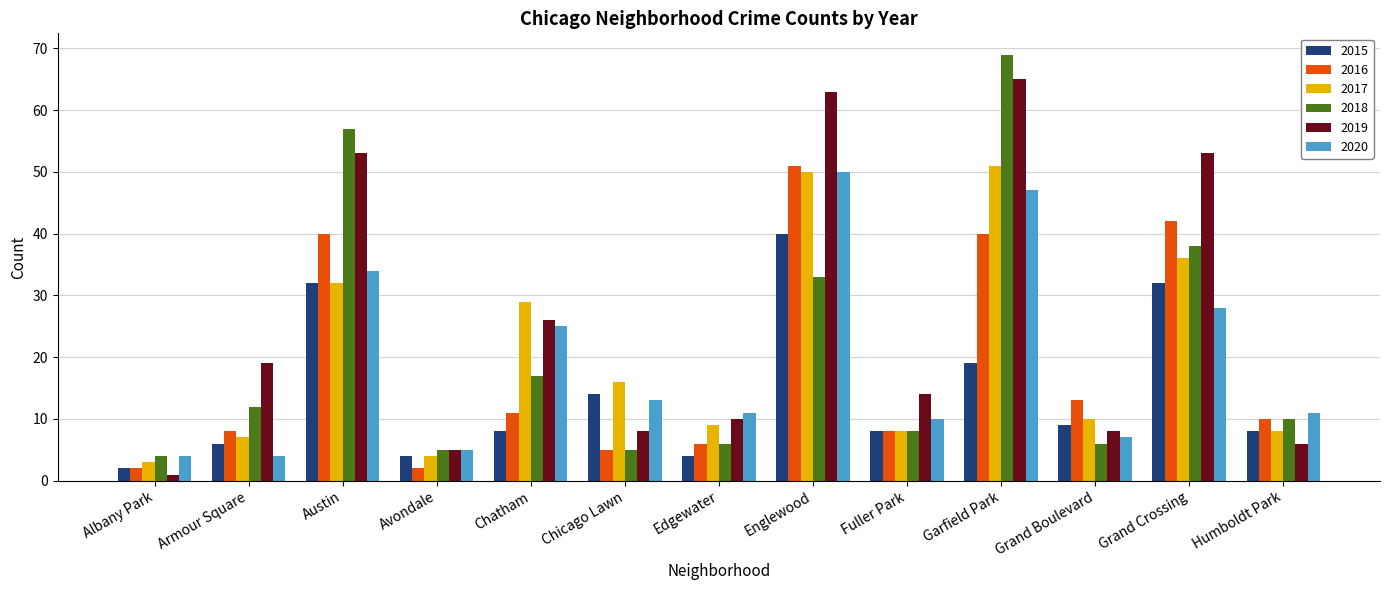

Is the value of 2015 at Chicago Lawn greater than the value of 2016 at Avondale?

Yes